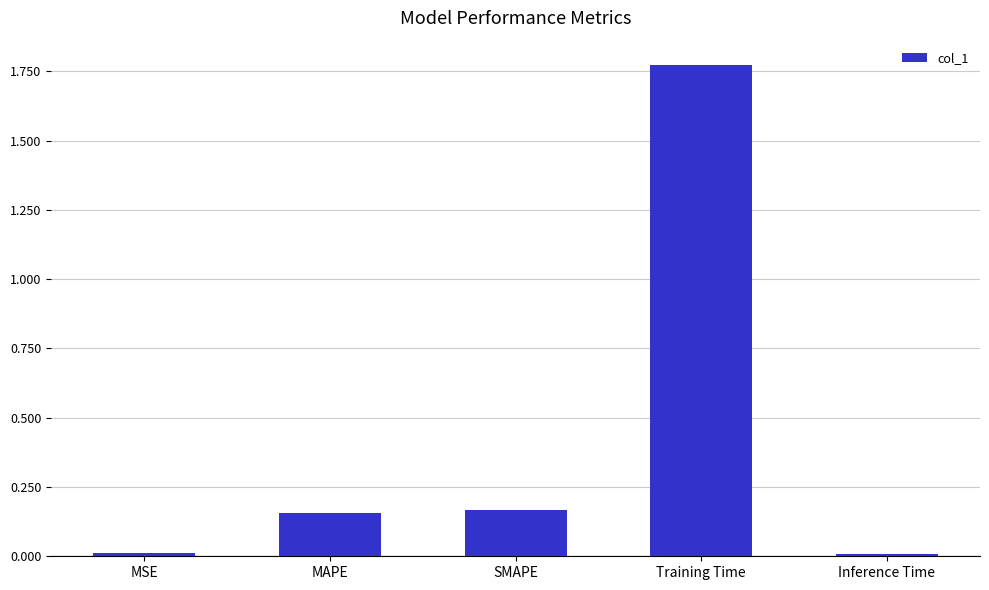

What is the average value?

0.4